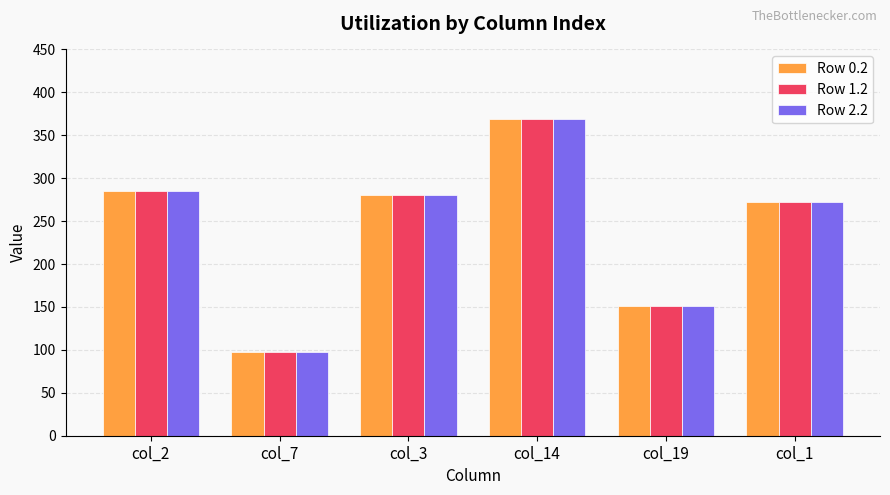

What is the label of the 6th bar from the left?

col_1